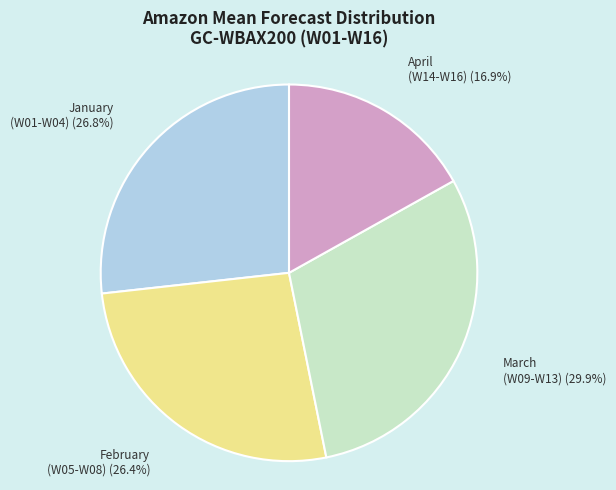

Is there any slice that represents more than half of the pie?

No